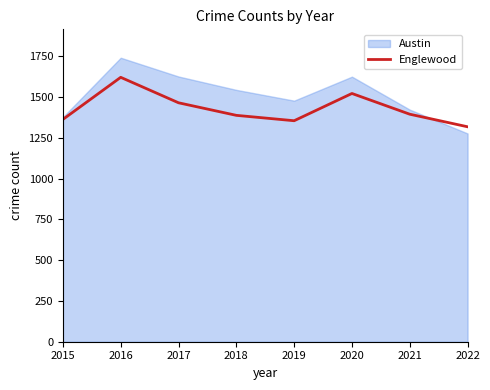

What is the total value across all series at 2022?

2593